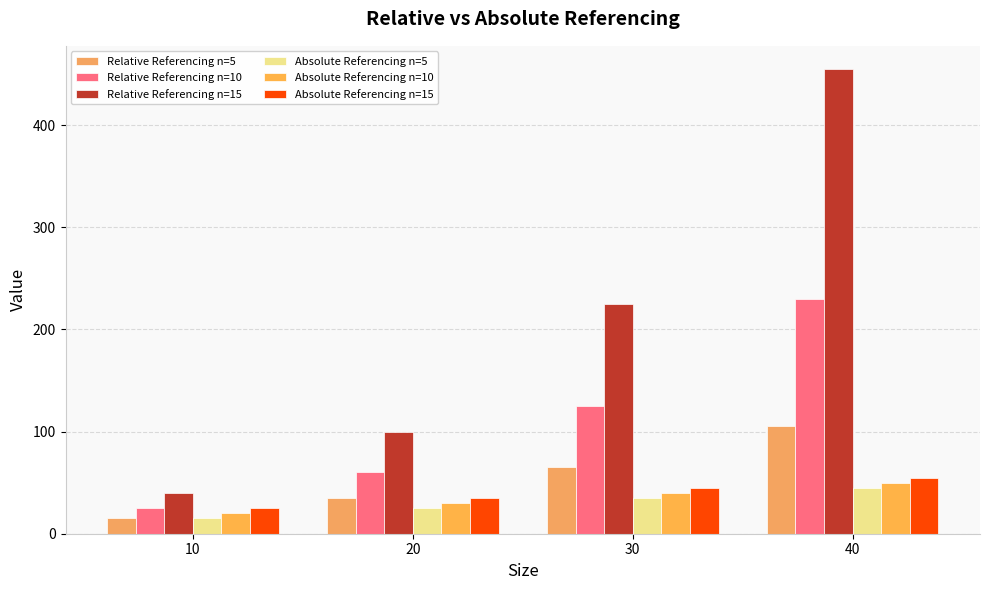

Are the bars grouped side by side (vs. stacked)?

Yes